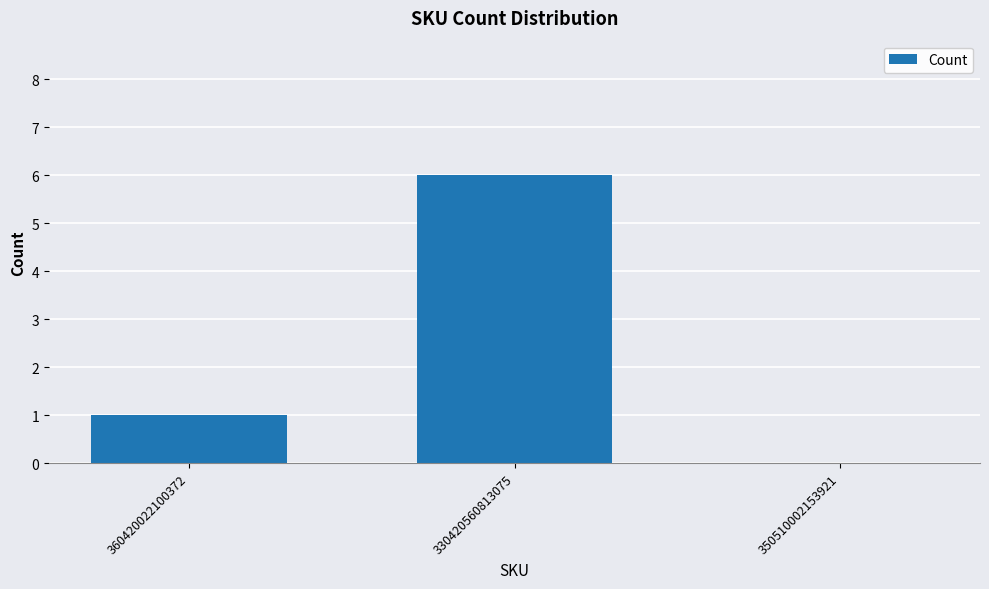

Reading left to right, list all the values displayed in this chart.

1	6	0